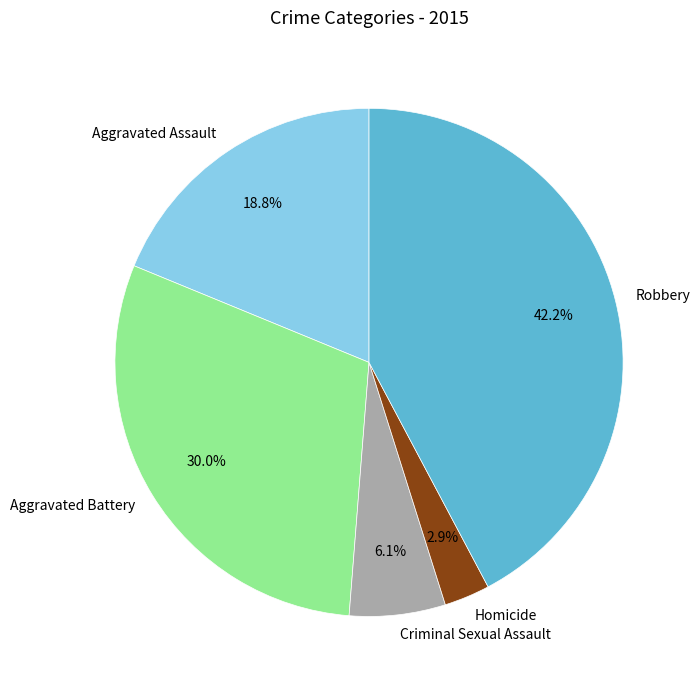

Is it true that Criminal Sexual Assault is 6% of the pie?

True